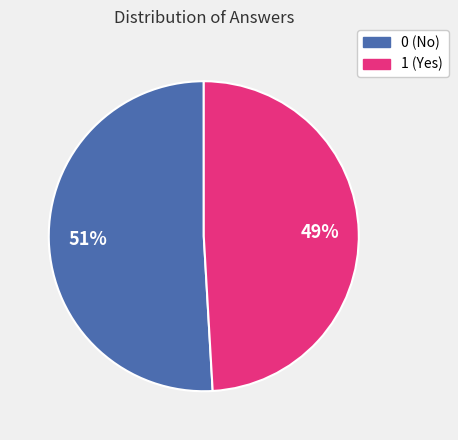

To the nearest percent, what percentage of the pie is 1?

49%